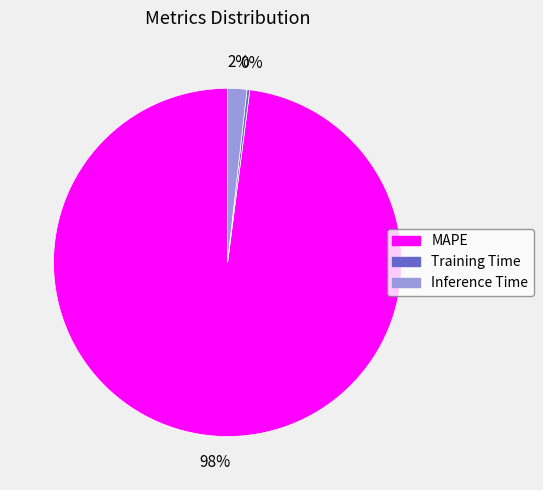

Which category has the biggest portion of the pie?

MAPE